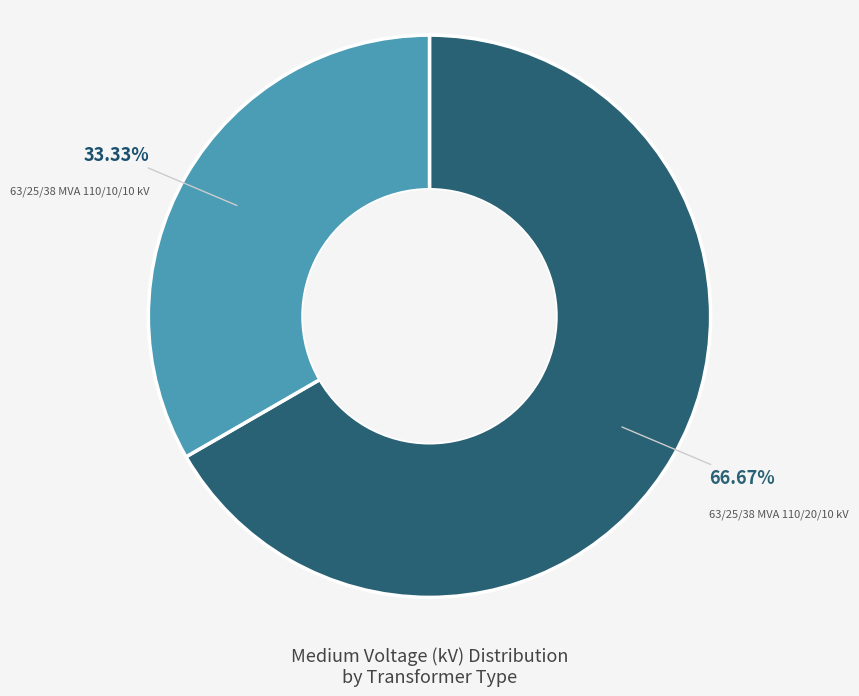

Is there a majority slice in this chart?

Yes